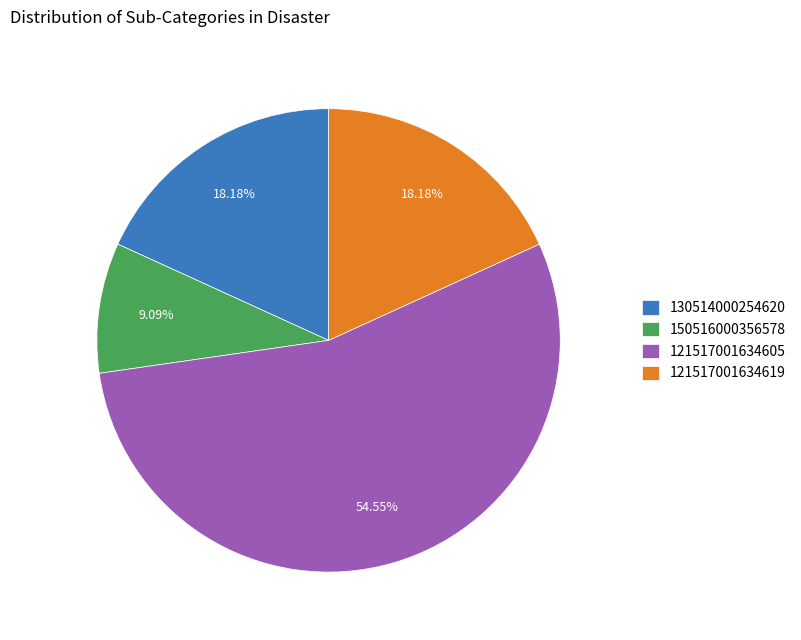

Between 150516000356578 and 121517001634619, which is larger?

121517001634619